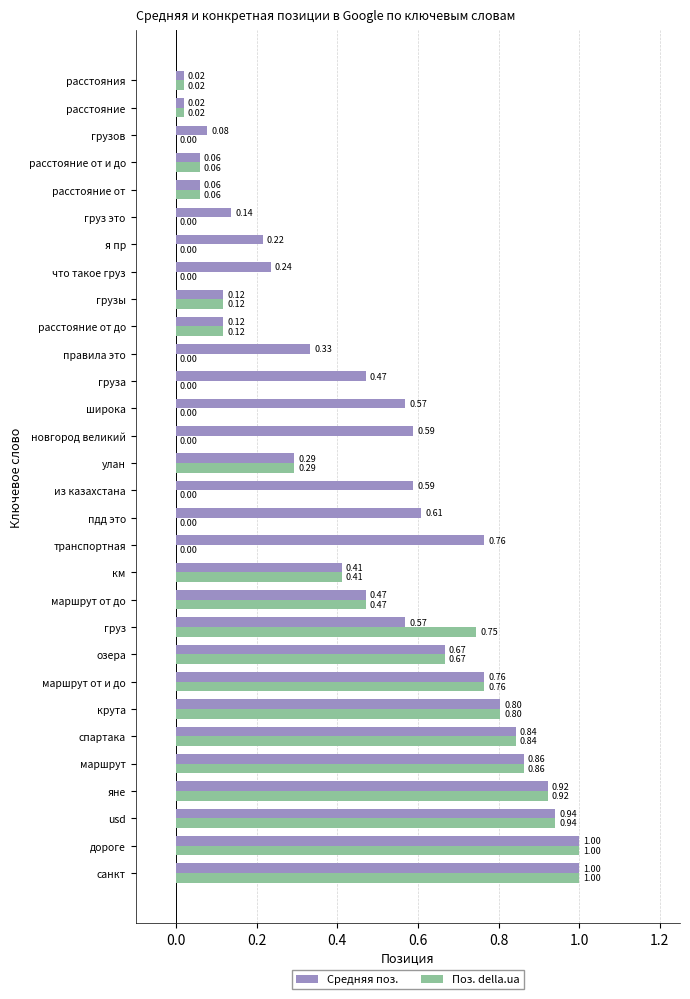

What is the sum of the Поз. della.ua values at usd and расстояние от до?

1.1